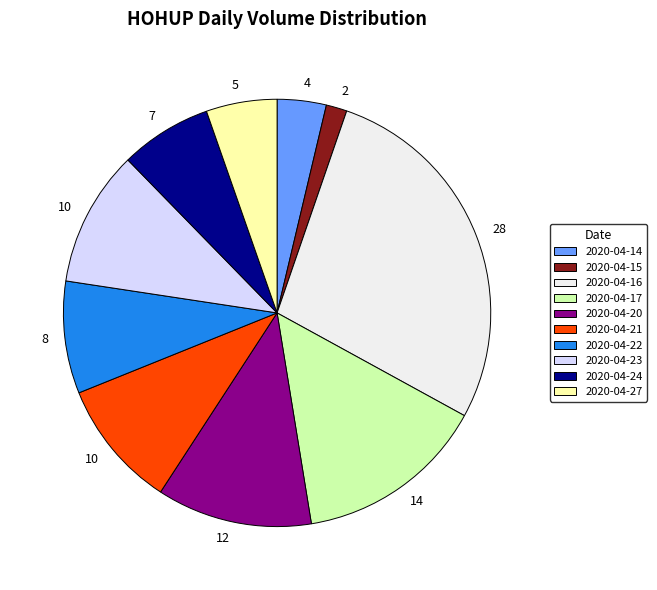

True or false: 2020-04-27 accounts for 1% of the total.

False